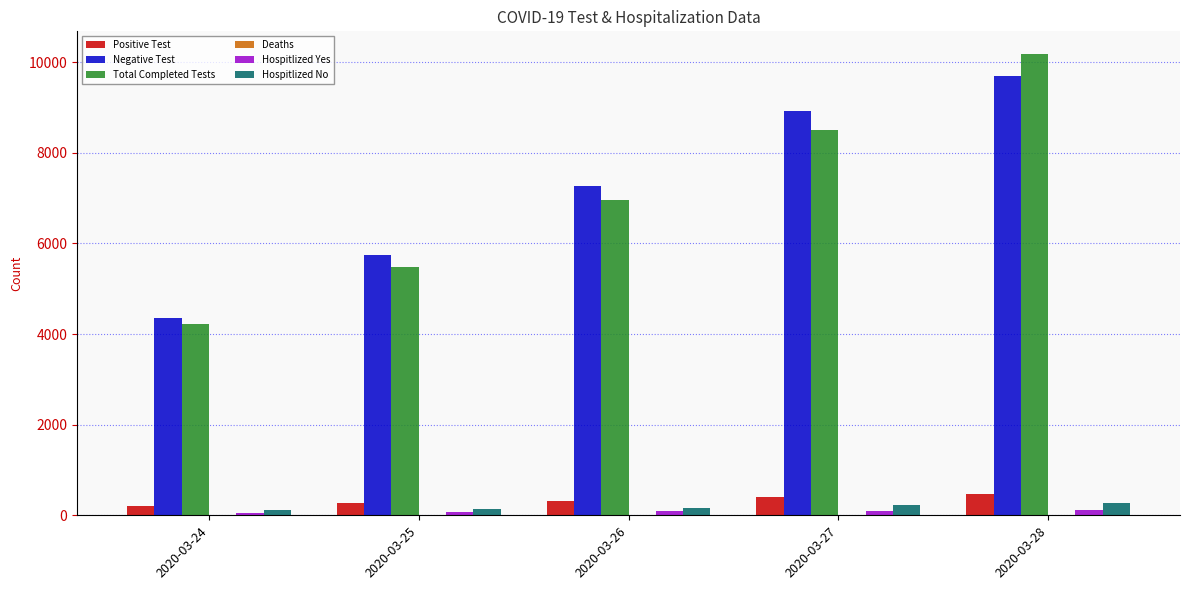

What is the difference between the Hospitlized No values at 2020-03-25 and 2020-03-27?

83